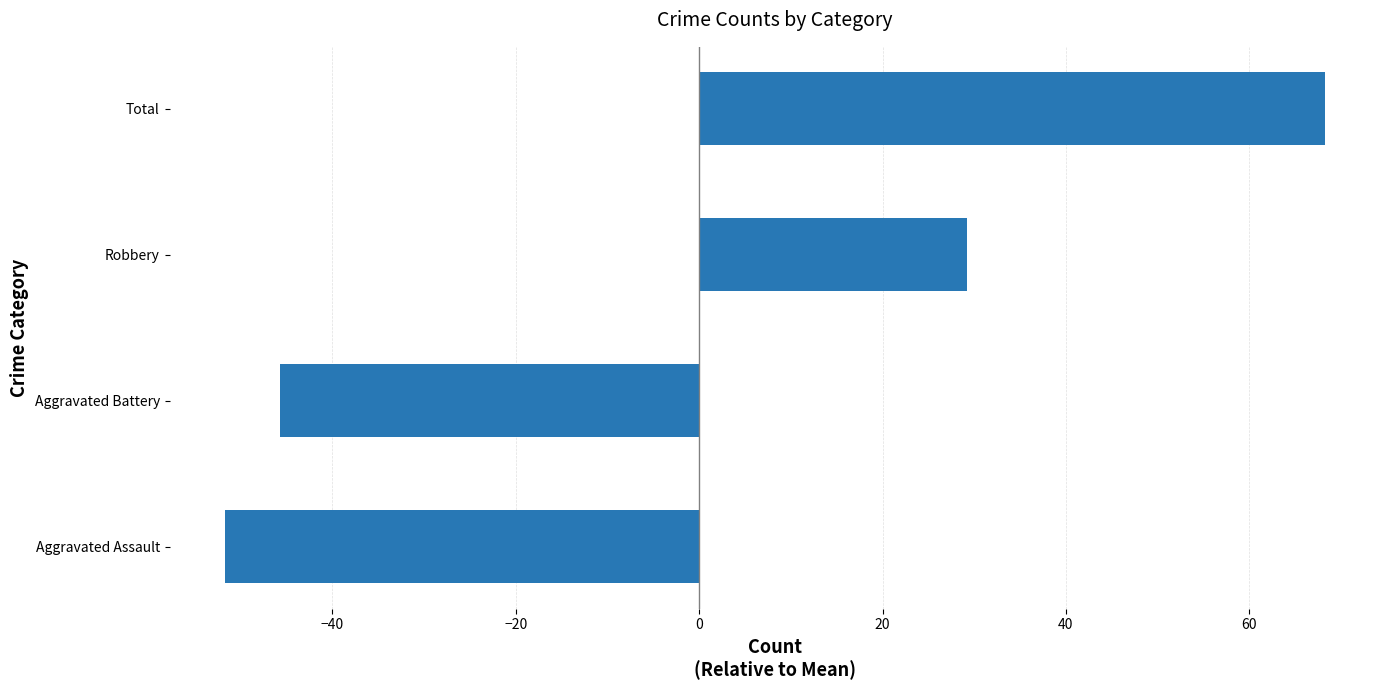

Which category has the highest value across all series?

Total